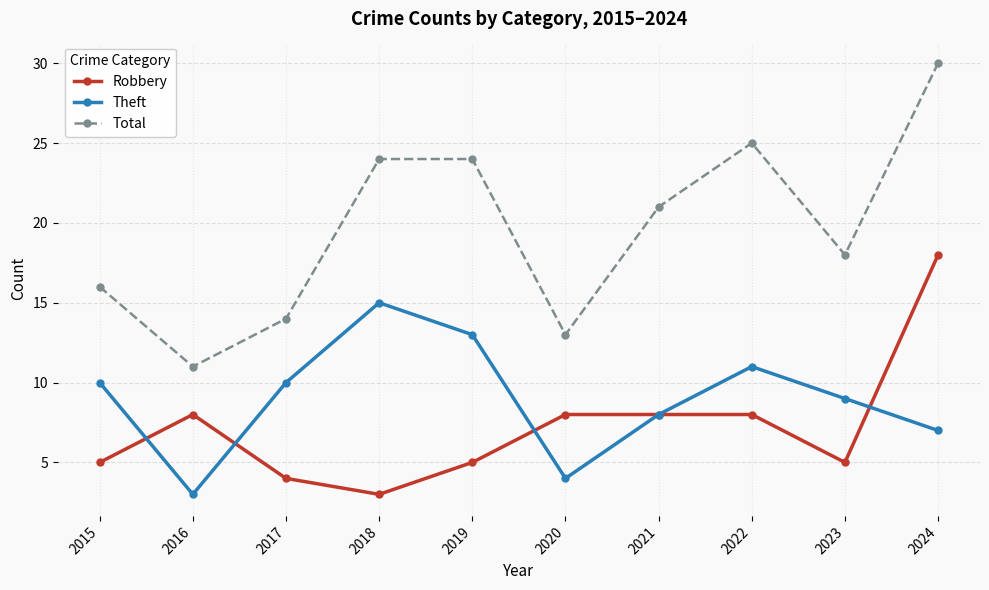

Reading left to right, extract all data points from this chart.

Robbery: 2015=5	2016=8	2017=4	2018=3	2019=5	2020=8	2021=8	2022=8	2023=5	2024=18
Theft: 2015=10	2016=3	2017=10	2018=15	2019=13	2020=4	2021=8	2022=11	2023=9	2024=7
Total: 2015=16	2016=11	2017=14	2018=24	2019=24	2020=13	2021=21	2022=25	2023=18	2024=30